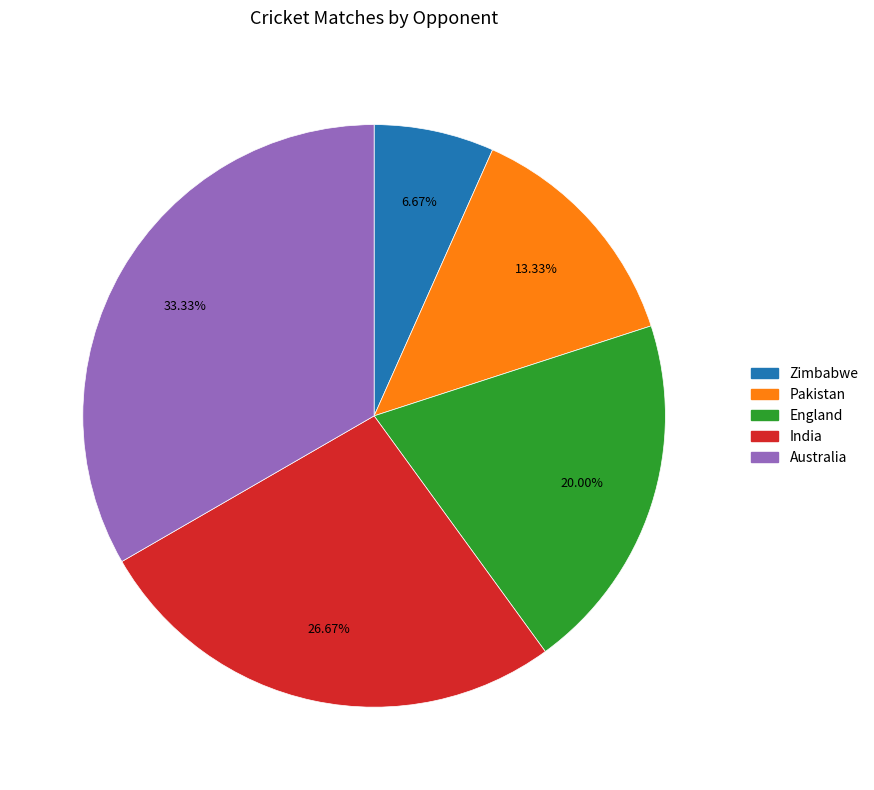

Count the number of slices in the pie.

5